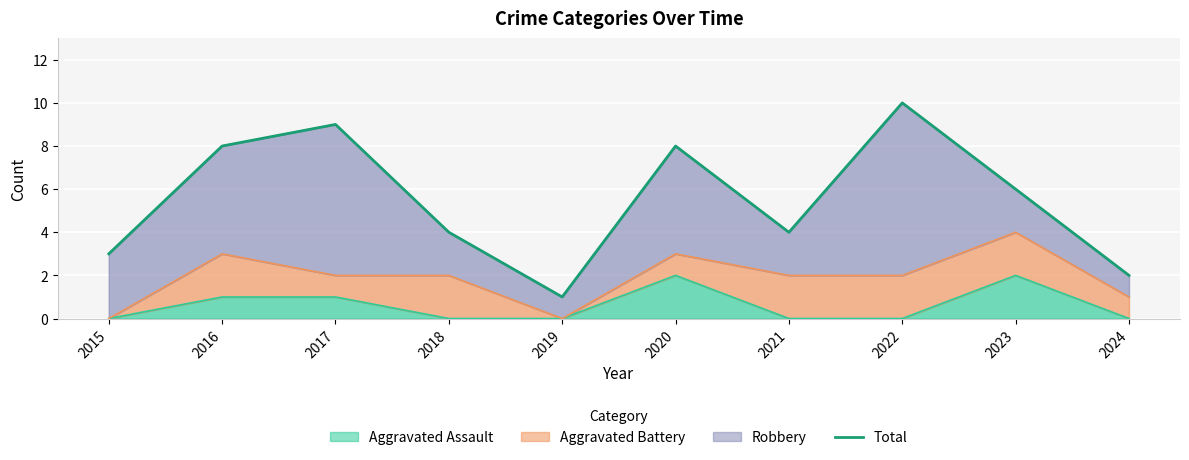

Is it true that the value at 2019 is 2?

False